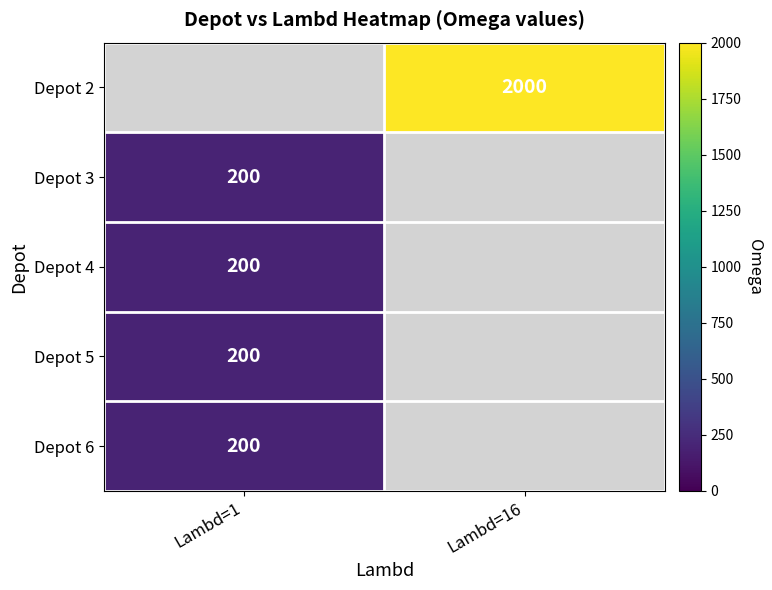

The value of Depot 3 at Lambd=1 is 200. True or false?

True